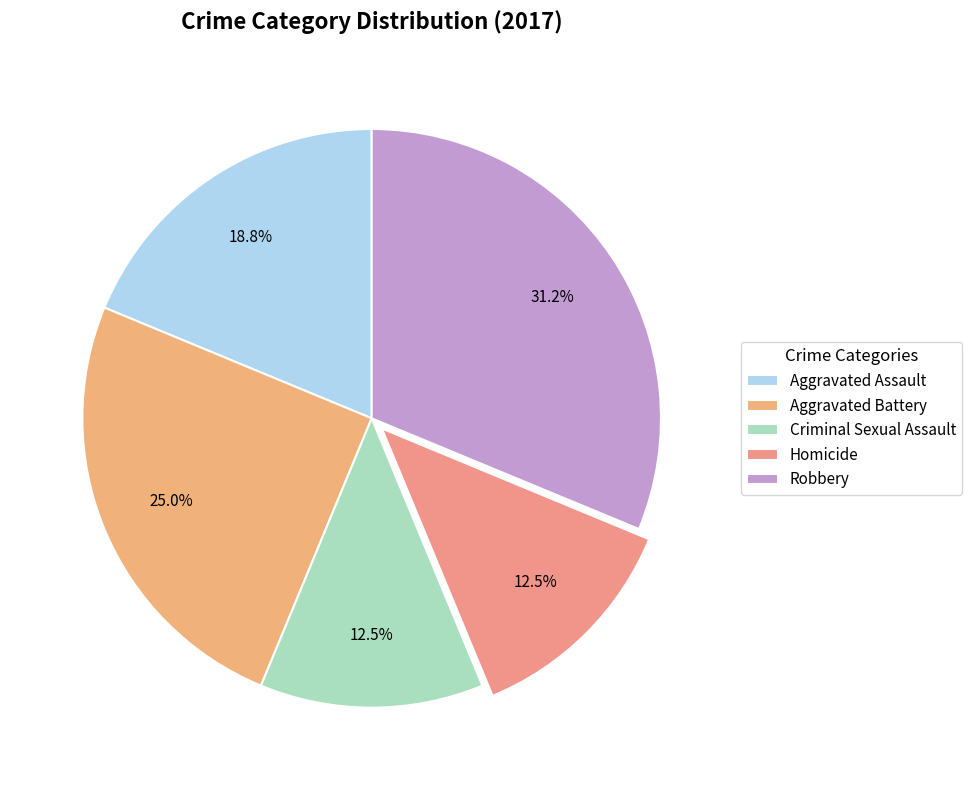

Which category has the biggest portion of the pie?

Robbery